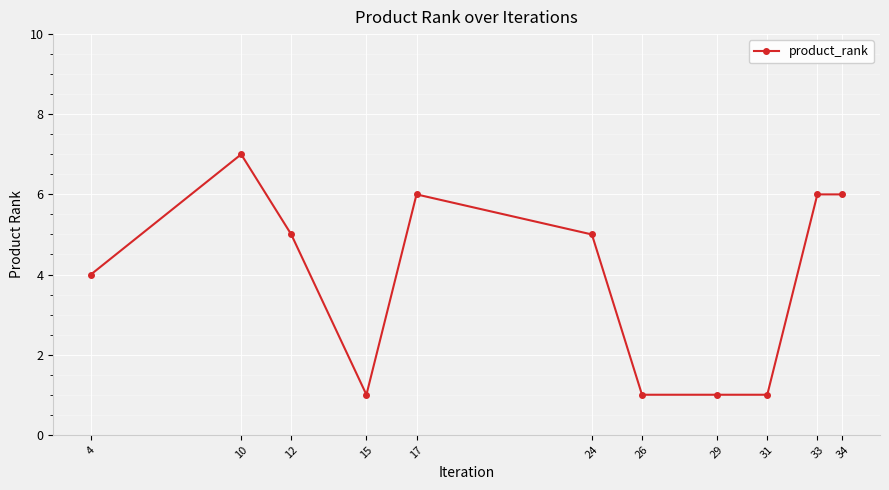

Reading right to left, transcribe all the data shown in this chart.

34=6	33=6	31=1	29=1	26=1	24=5	17=6	15=1	12=5	10=7	4=4